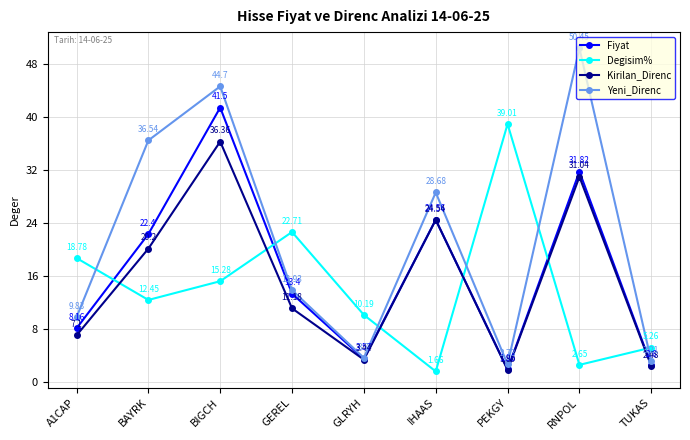

At GLRYH, list the series in order from smallest to largest.

Kirilan_Direnc, Fiyat, Yeni_Direnc, Degisim%